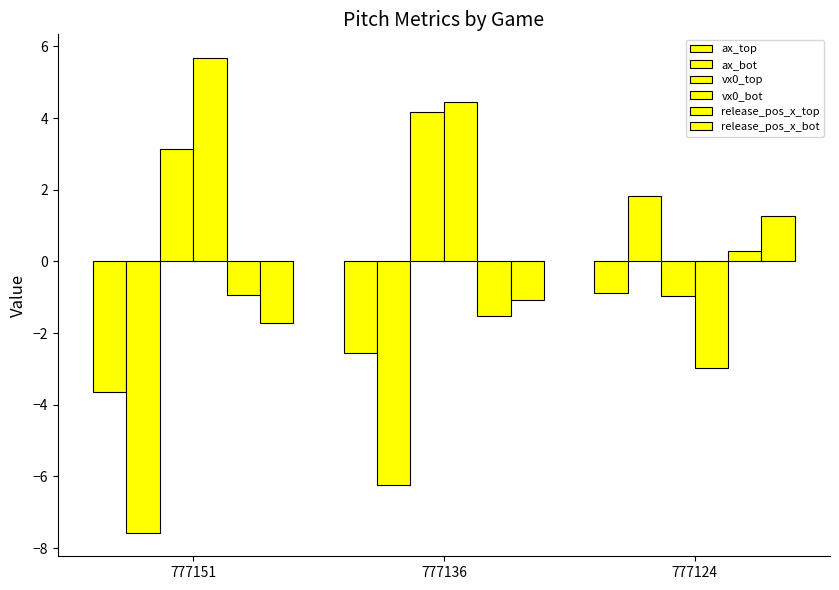

Does the chart contain stacked bars?

No